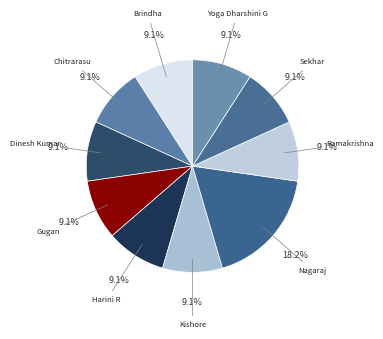

Count the number of slices in the pie.

10